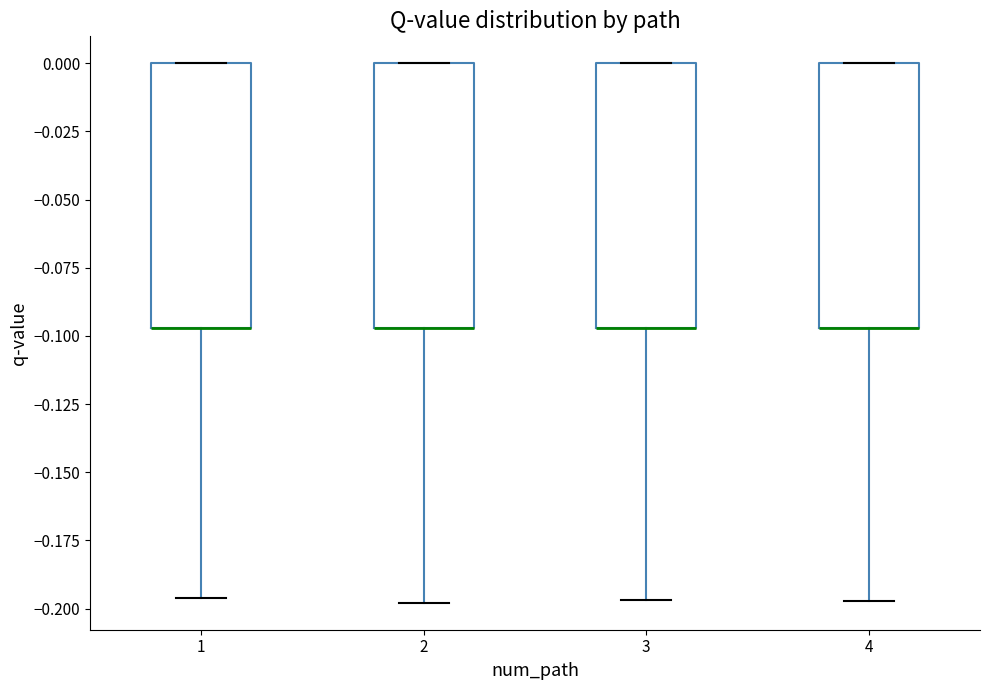

Reading left to right, read every box against the y-axis: the position of its median line, the range the box covers, and the ends of its whiskers. The values are not printed on the chart, so give them approximately, as read against the axis.

1: median -0.095 (drawn on the box's lower edge), box -0.095 to 0.000, whiskers -0.195 to 0.000
2: median -0.095 (drawn on the box's lower edge), box -0.095 to 0.000, whiskers -0.200 to 0.000
3: median -0.095 (drawn on the box's lower edge), box -0.095 to 0.000, whiskers -0.195 to 0.000
4: median -0.095 (drawn on the box's lower edge), box -0.095 to 0.000, whiskers -0.195 to 0.000